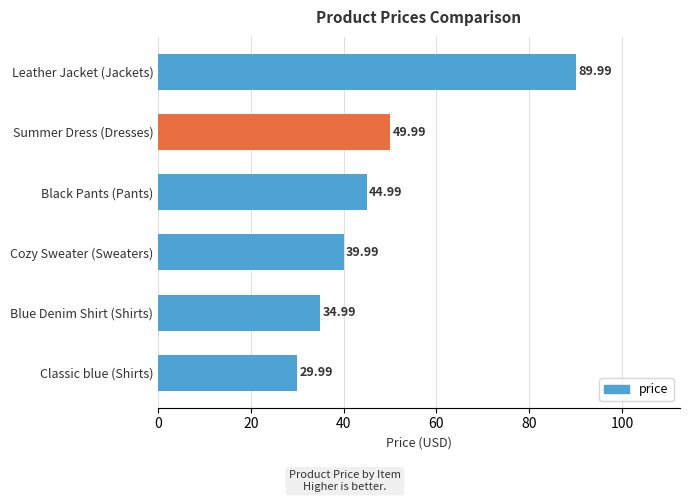

At which label is the value closest to 59?

Summer Dress (Dresses)